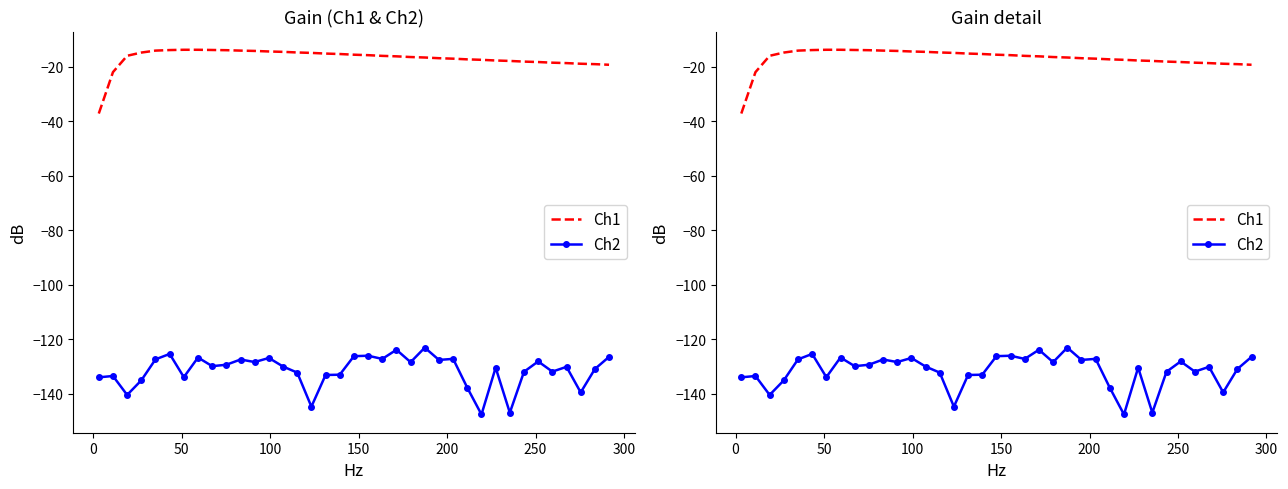

What is the minimum value for Ch2?

-147.6